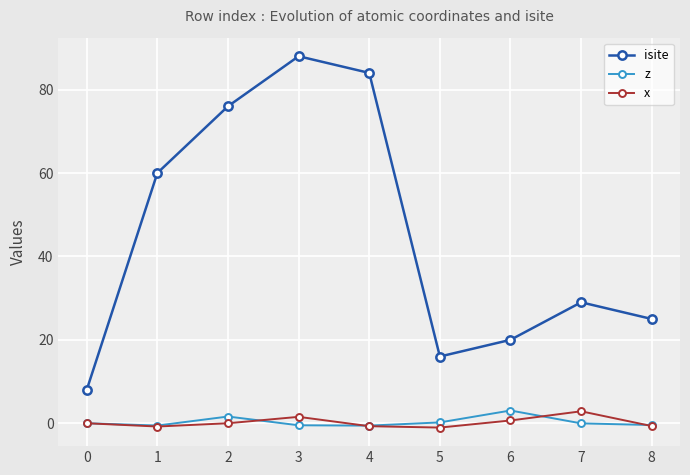

Which series has the largest total across all categories?

isite